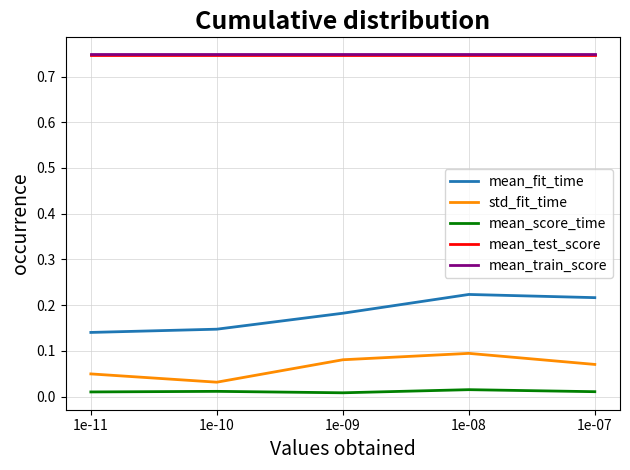

Which series has the largest range (max minus min)?

mean_fit_time